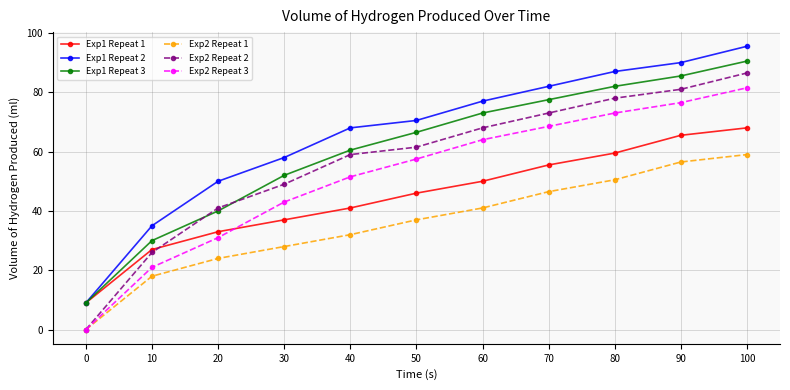

At how many categories does at least one series exceed 63?

7